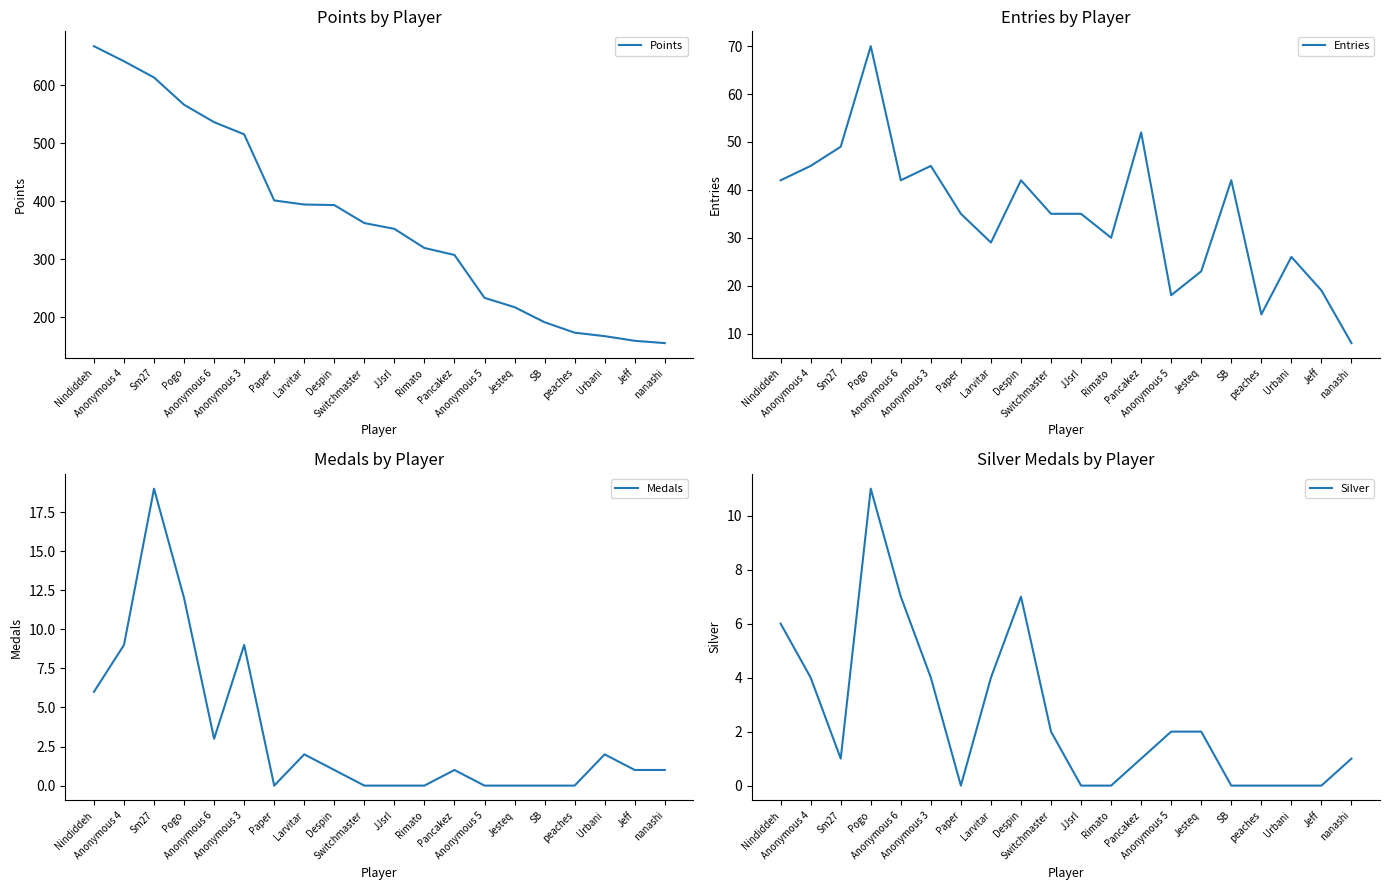

How many values in the Silver series exceed 2?

7